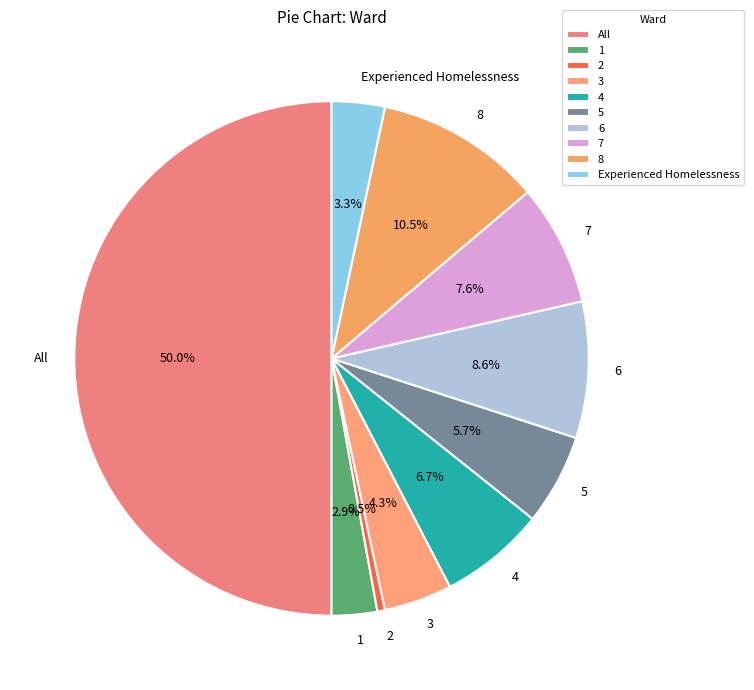

Is 3 the majority of the pie?

No